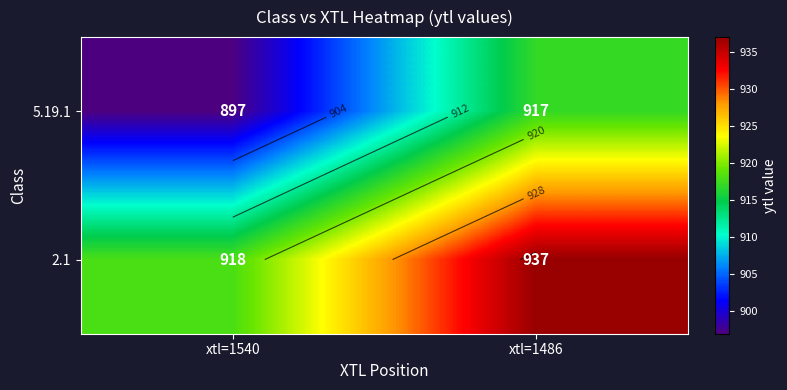

What is the sum of the 2.1 values at xtl=1540 and xtl=1486?

1855